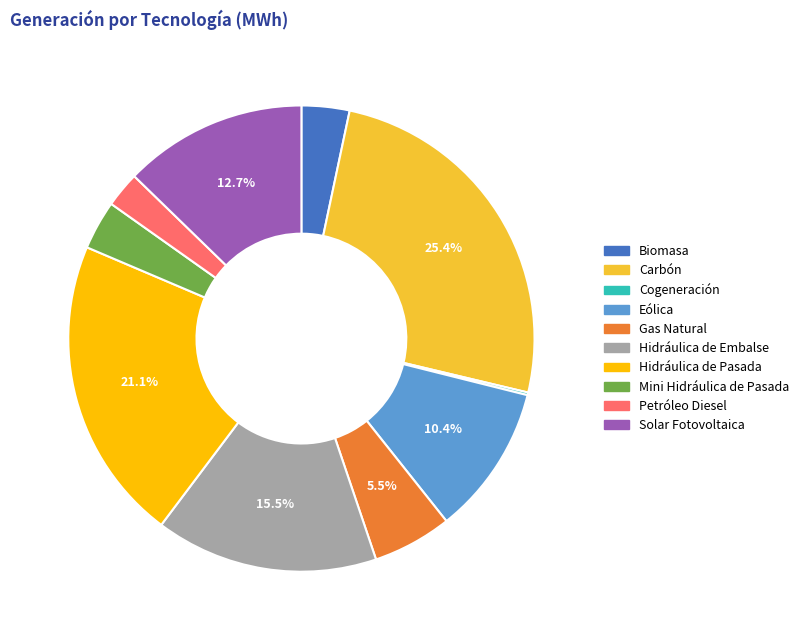

Between Solar Fotovoltaica and Gas Natural, which is larger?

Solar Fotovoltaica